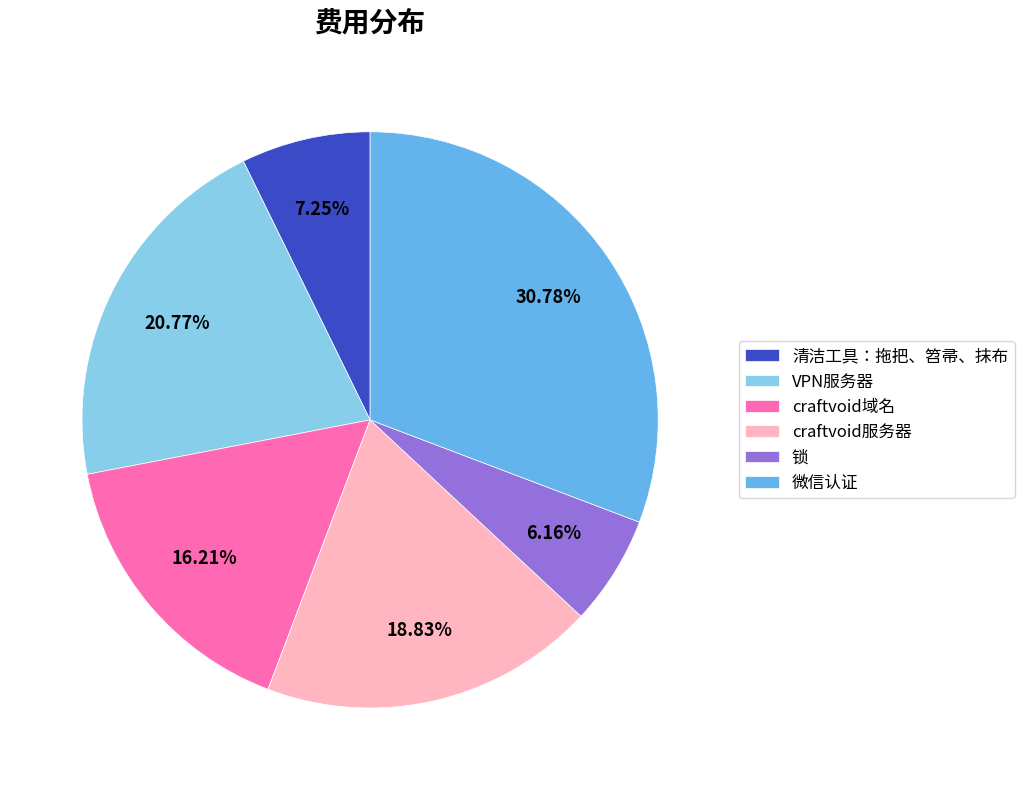

Rank the categories by value from lowest to highest.

锁, 清洁工具：拖把、笤帚、抹布, craftvoid域名, craftvoid服务器, VPN服务器, 微信认证